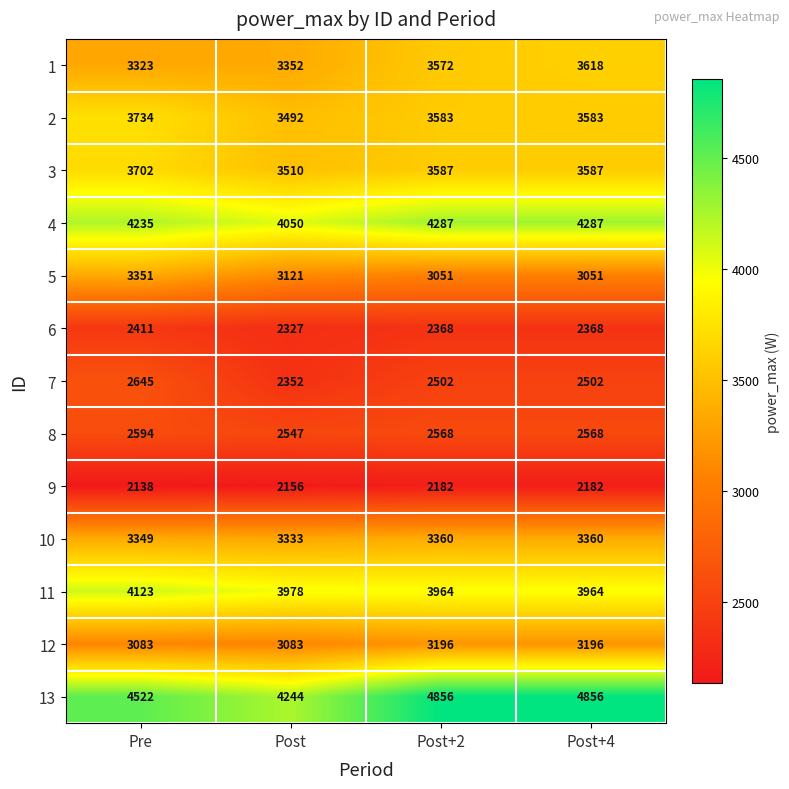

At how many categories does at least one series exceed 3829?

4